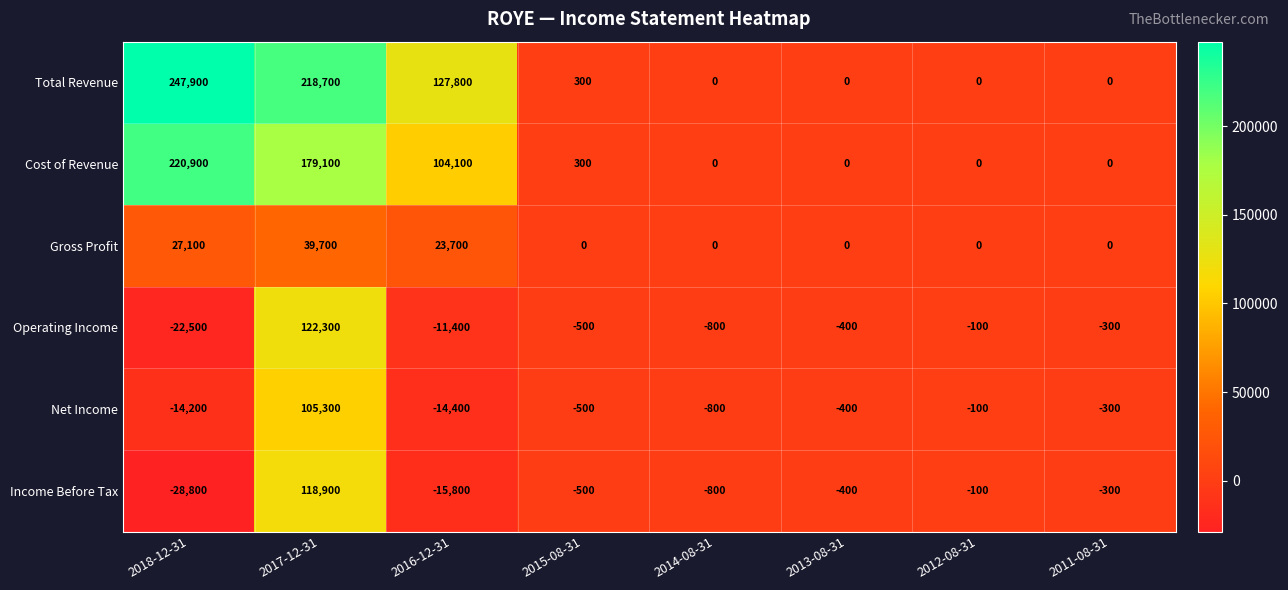

What is the sum of all Cost of Revenue values?

504400